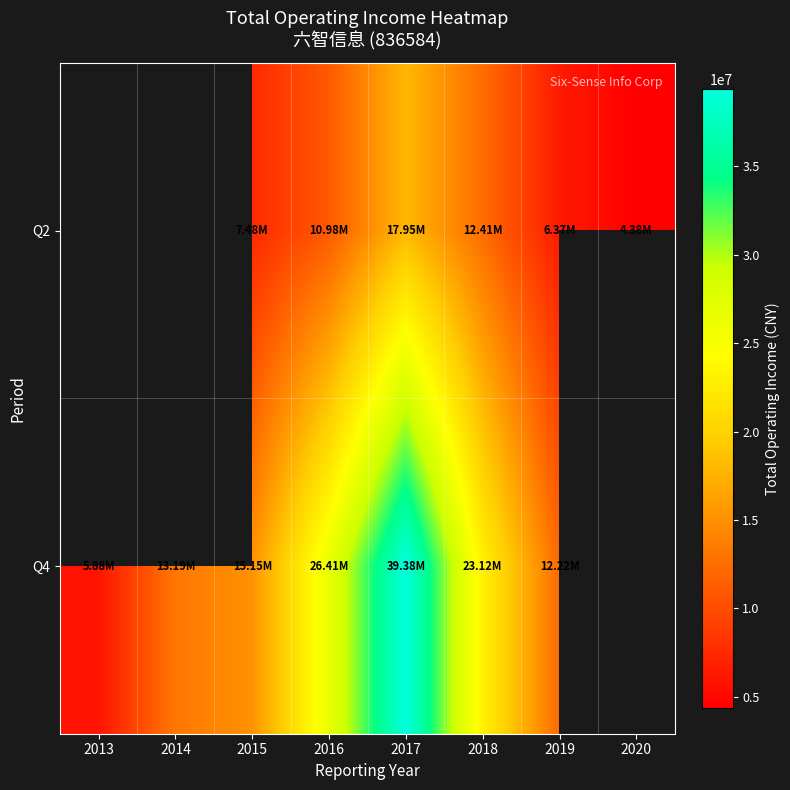

At which category does the chart reach its peak across all series?

2017